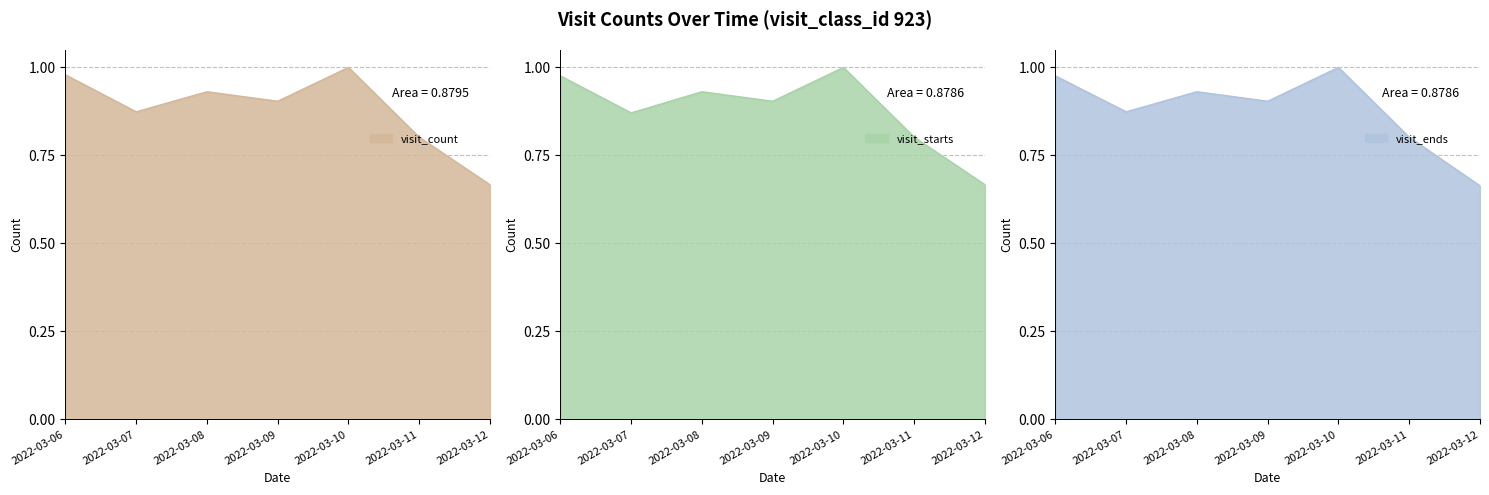

Where is visit_starts nearest to the value 0?

2022-03-12